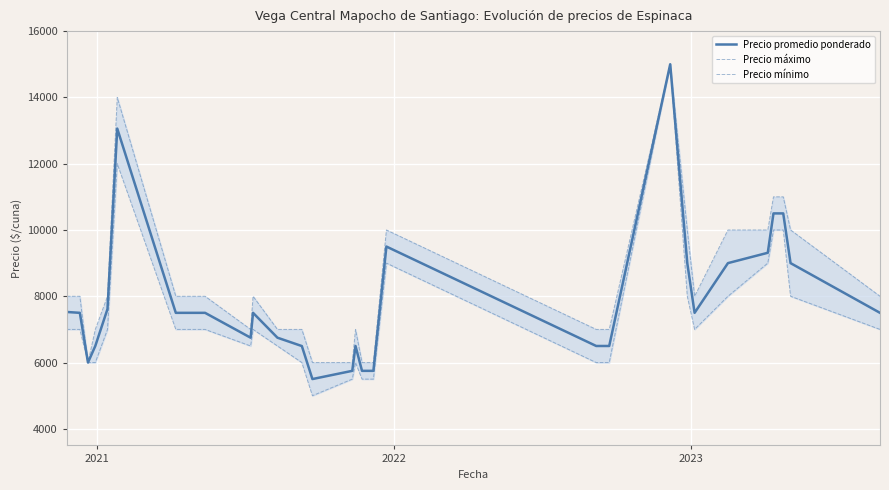

What is the maximum value for Precio máximo?

15000